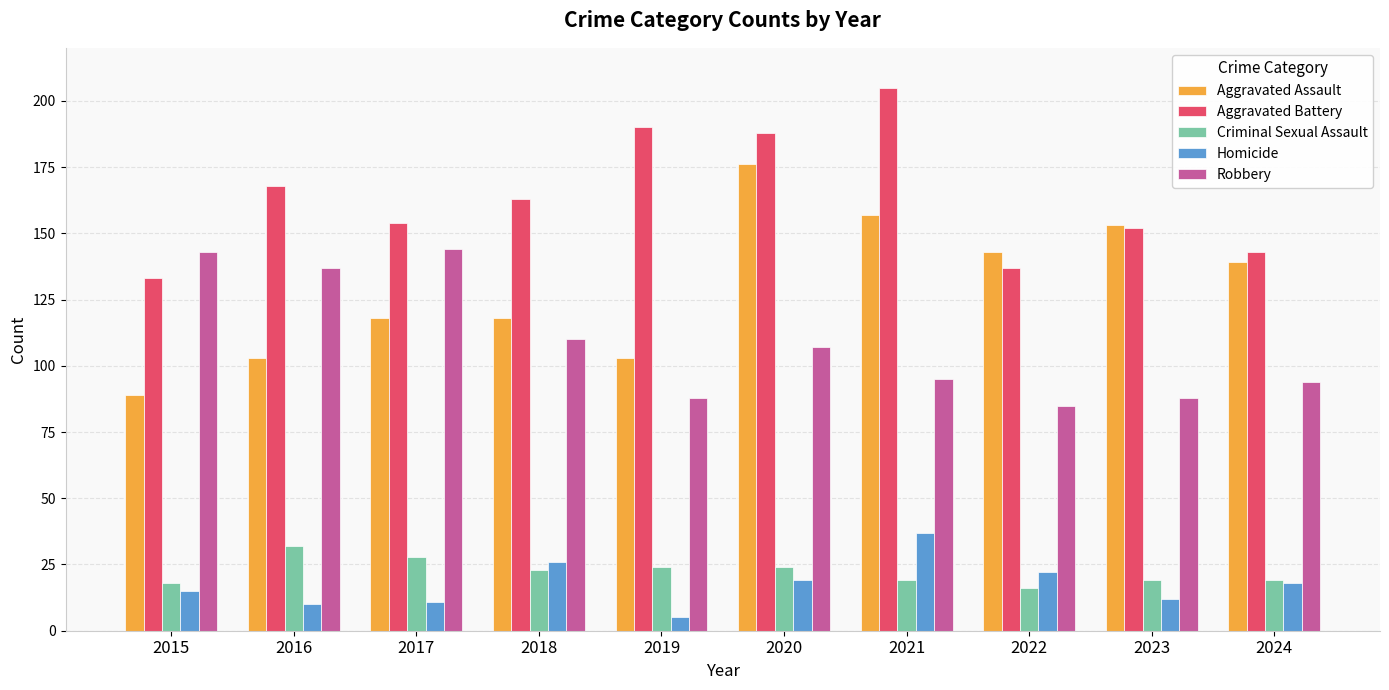

The Aggravated Assault series shows 157 at 2021. True or false?

True